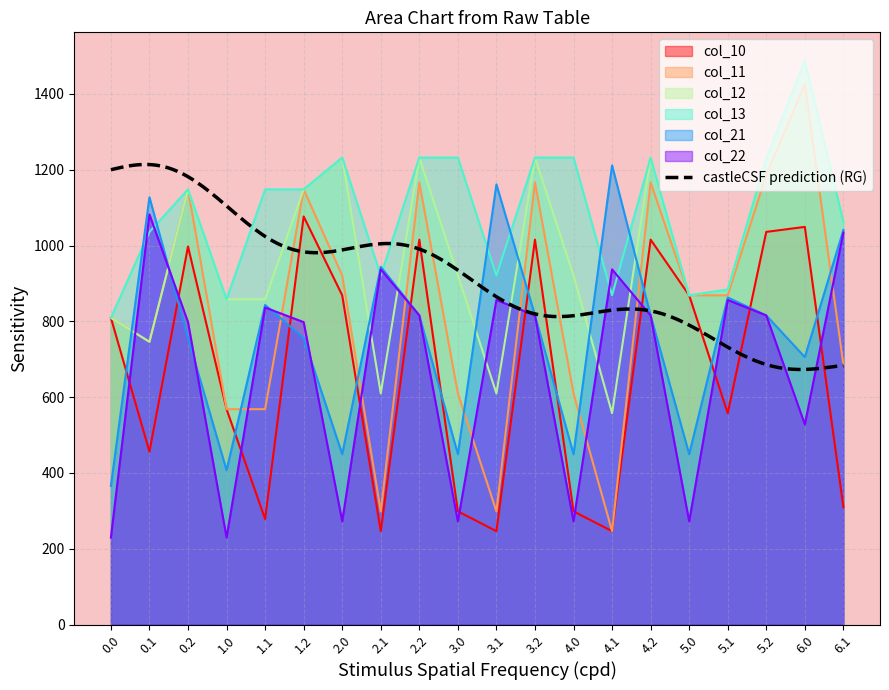

At which label does col_21 first exceed 815?

0.1